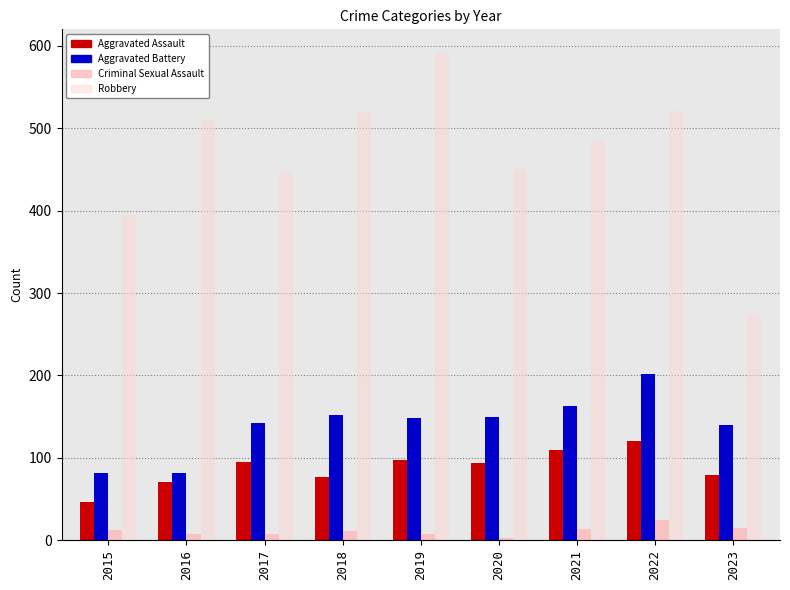

Which series has the largest total across all categories?

Robbery